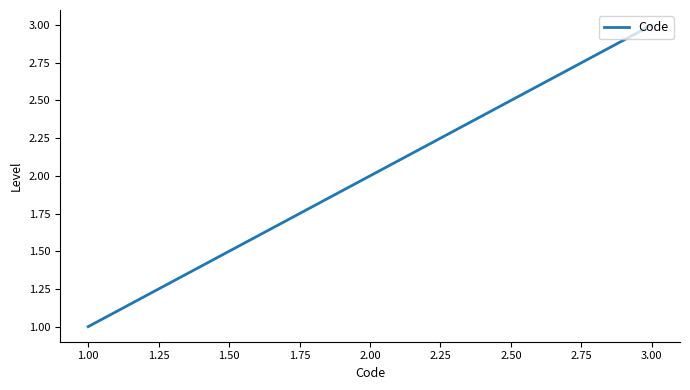

What is the smallest value displayed?

1